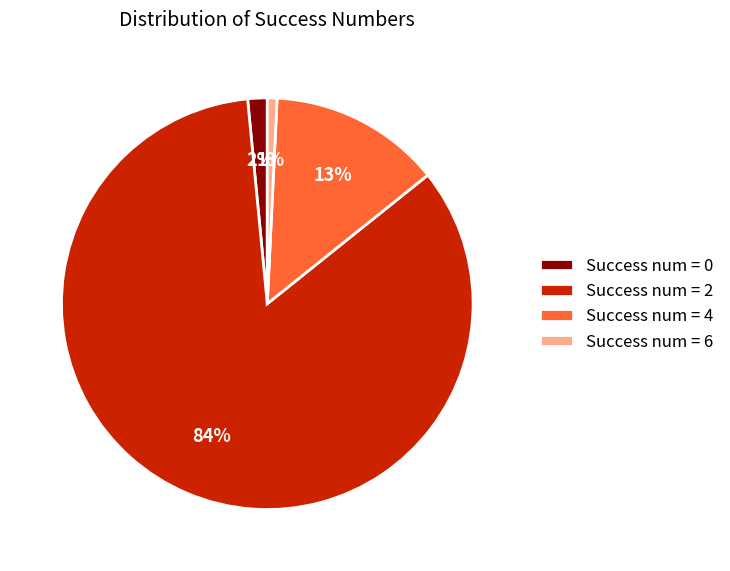

True or false: Success num = 0 accounts for 2% of the total.

True